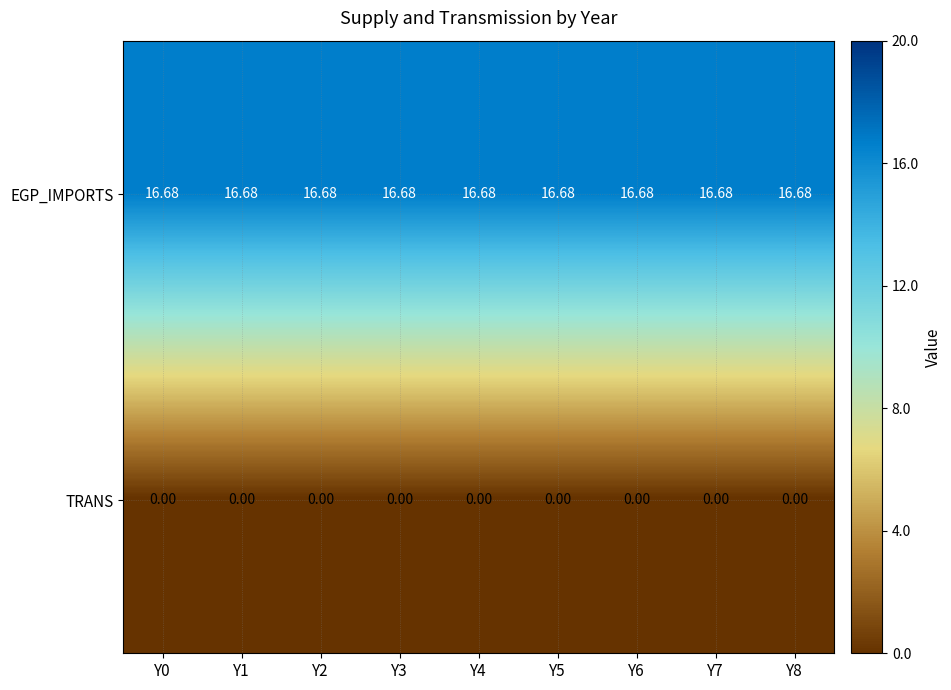

Which series has the largest total across all categories?

EGP_IMPORTS